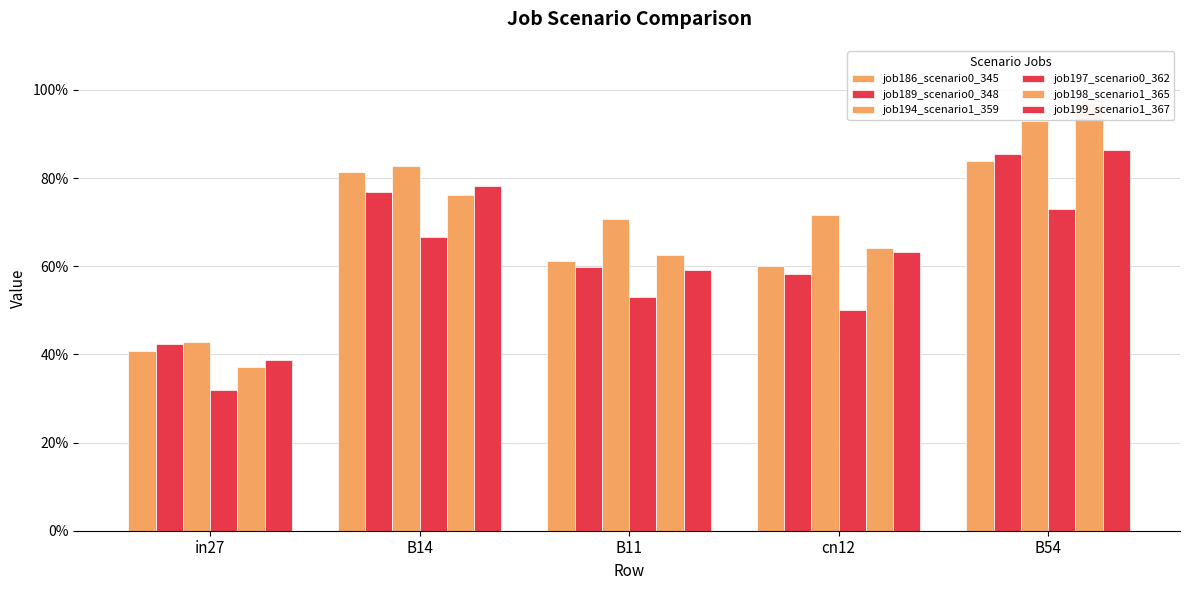

Which has a higher value, in27 or cn12?

cn12